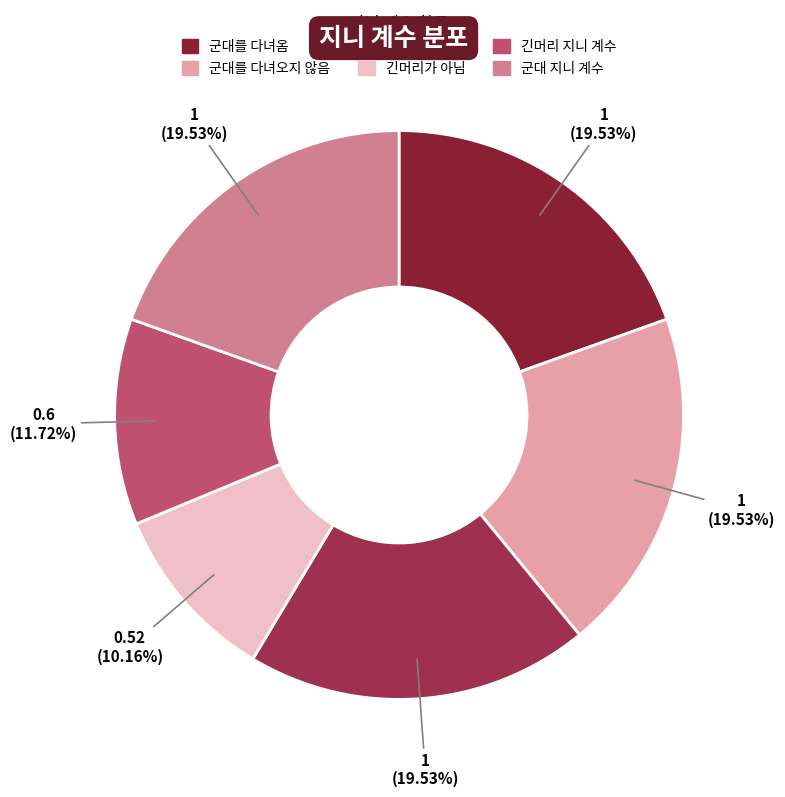

To the nearest percent, what percentage of the pie is 군대 지니 계수?

20%